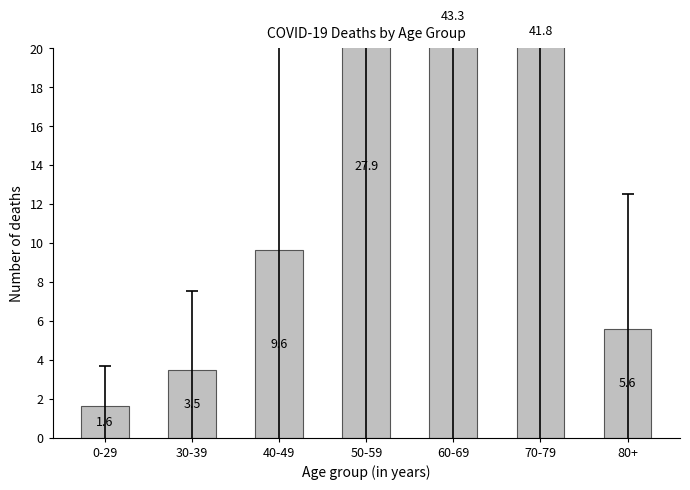

Rank the categories by value from highest to lowest.

60-69, 70-79, 50-59, 40-49, 80+, 30-39, 0-29